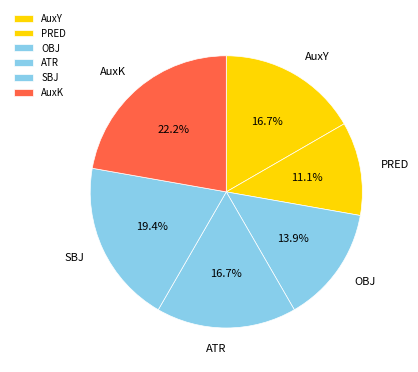

To the nearest percent, what is the difference between the largest and smallest slice percentages?

11%